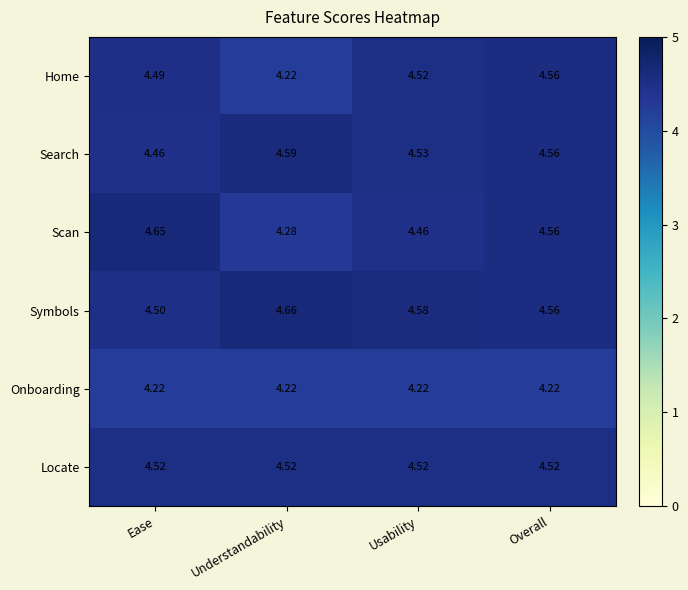

At Ease, list the series in order from largest to smallest.

Scan, Locate, Symbols, Home, Search, Onboarding